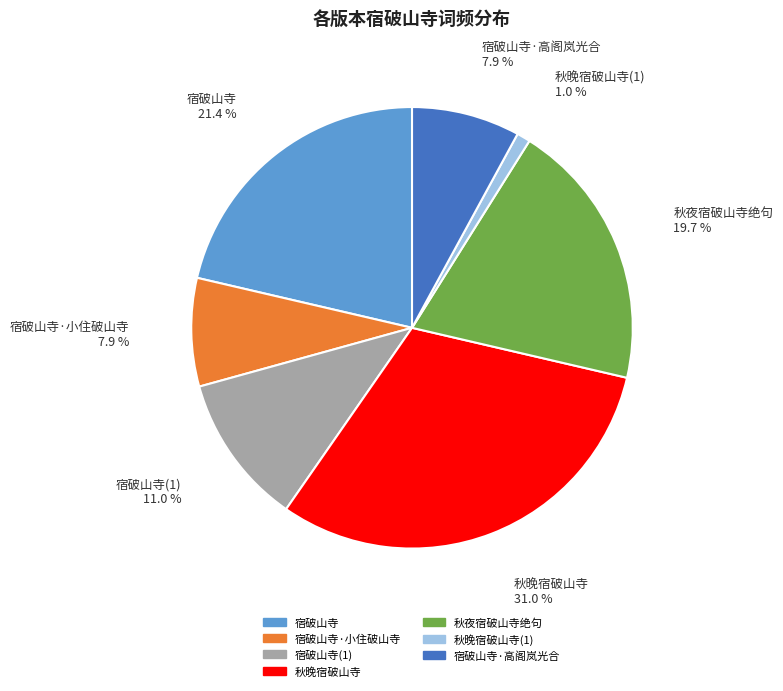

How many slices are in this pie chart?

7